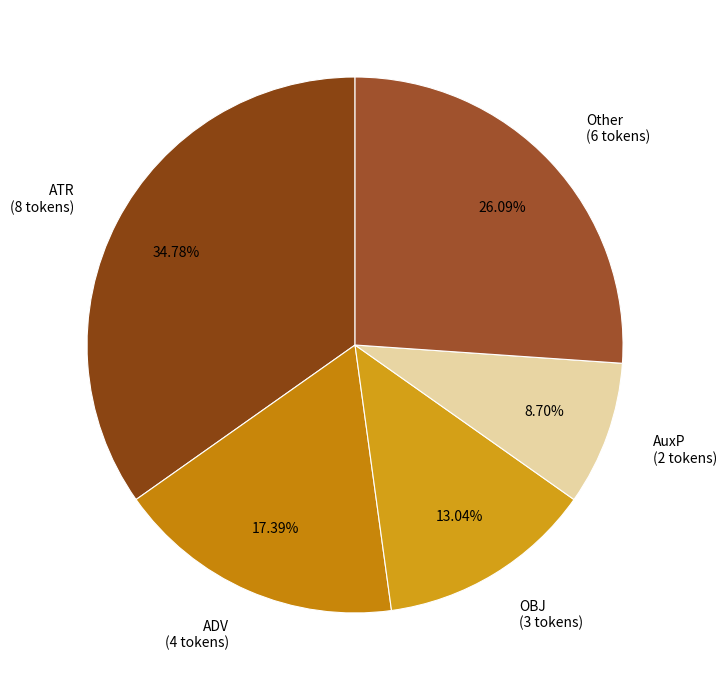

What is the smallest slice in the pie chart?

AuxP